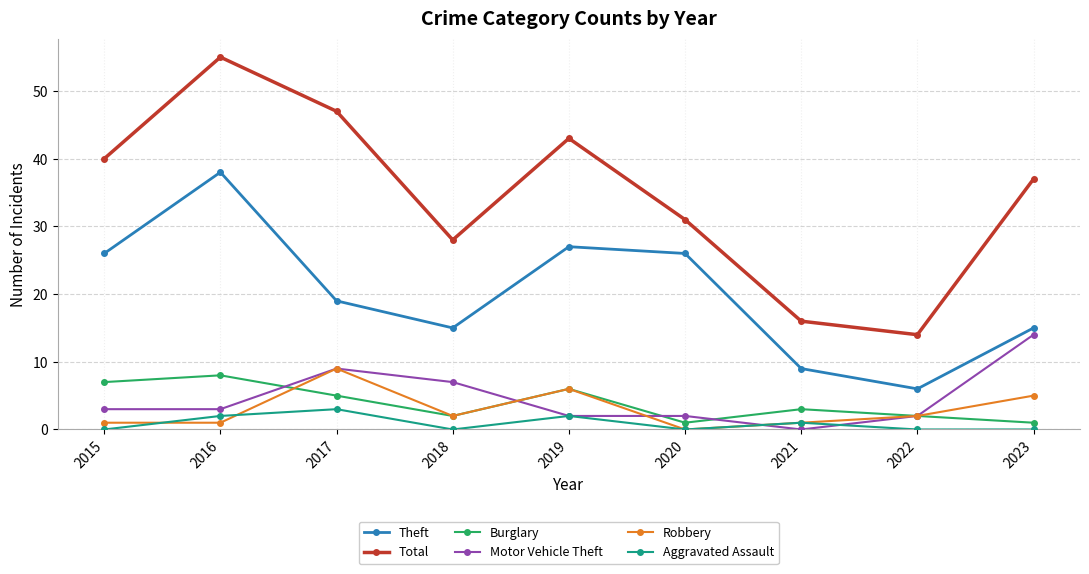

True or false: Motor Vehicle Theft has a value of 15 at 2017.

False